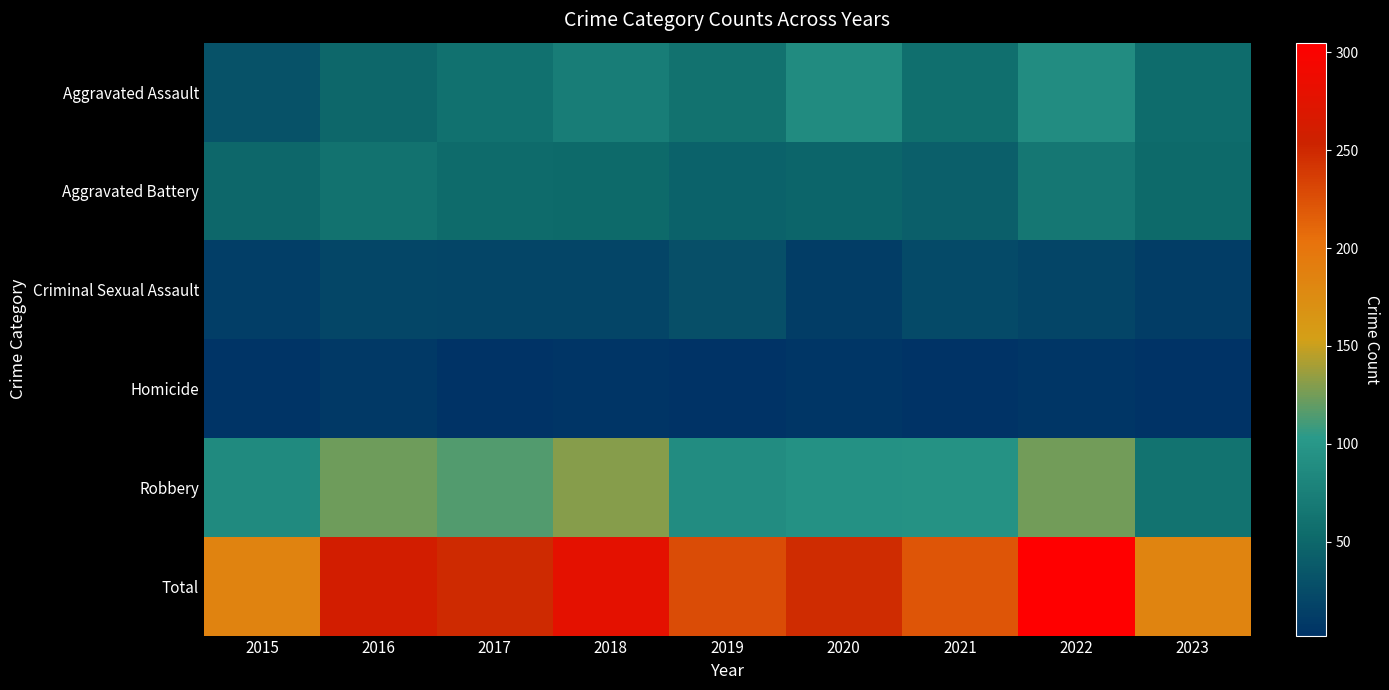

List the series in order of their peak value, highest first.

Total, Robbery, Aggravated Assault, Aggravated Battery, Criminal Sexual Assault, Homicide